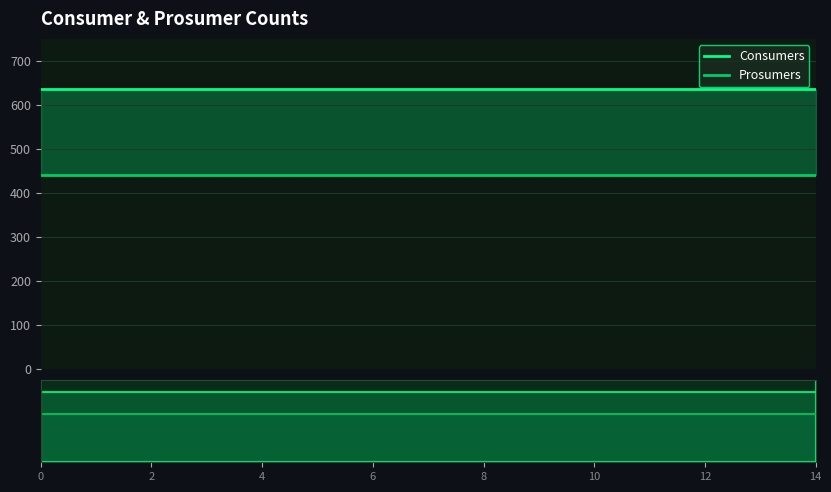

What is the sum of all Prosumers values?

6600